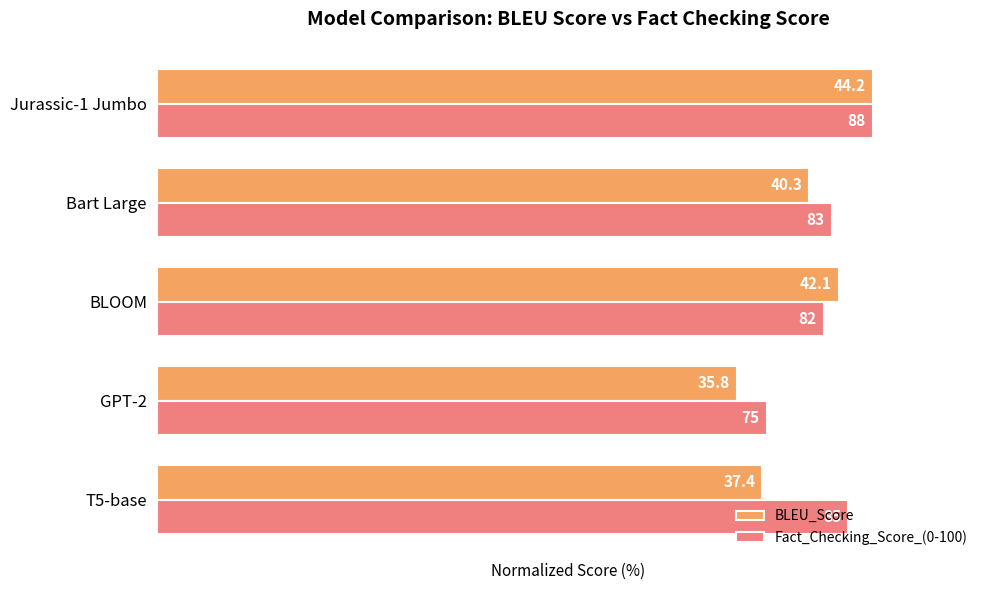

What are all the series names shown in the legend?

BLEU_Score, Fact_Checking_Score_(0-100)